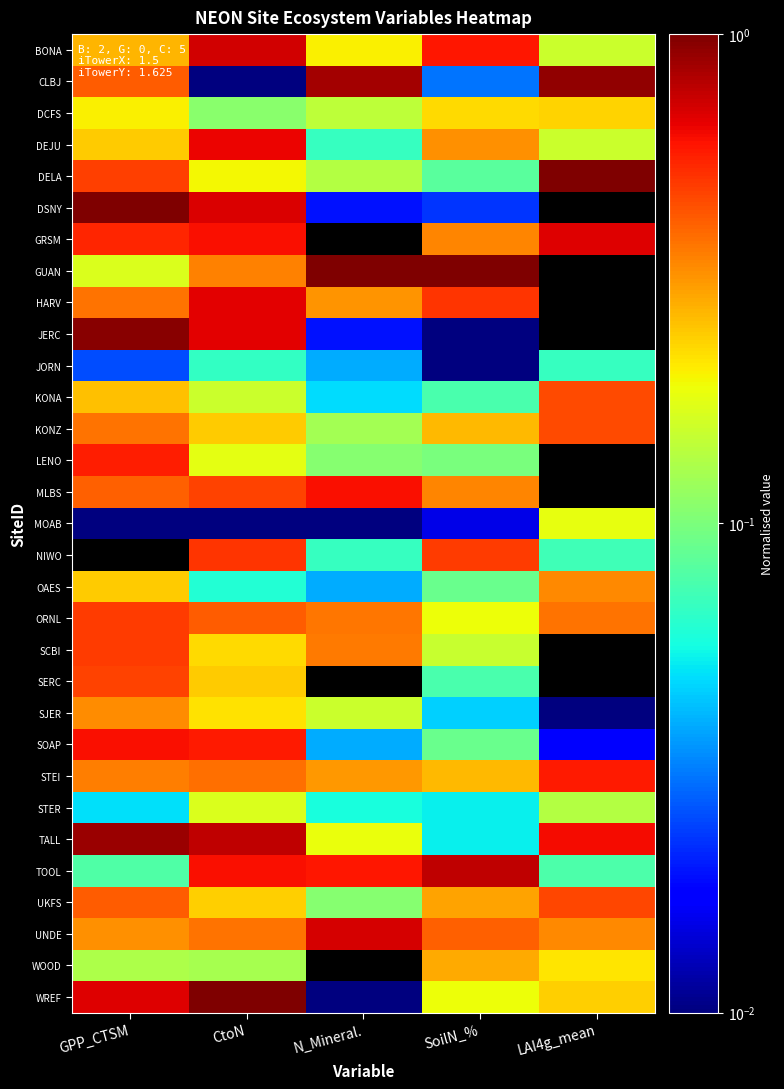

The TOOL series shows 1.0 at CtoN. True or false?

False